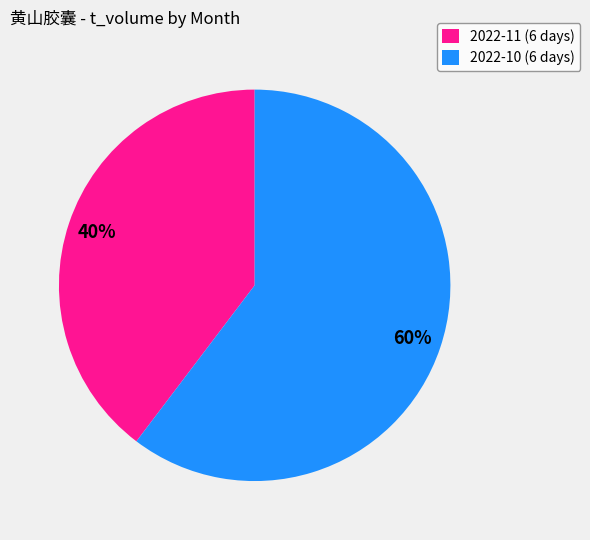

To the nearest percent, what is the average slice percentage?

50%